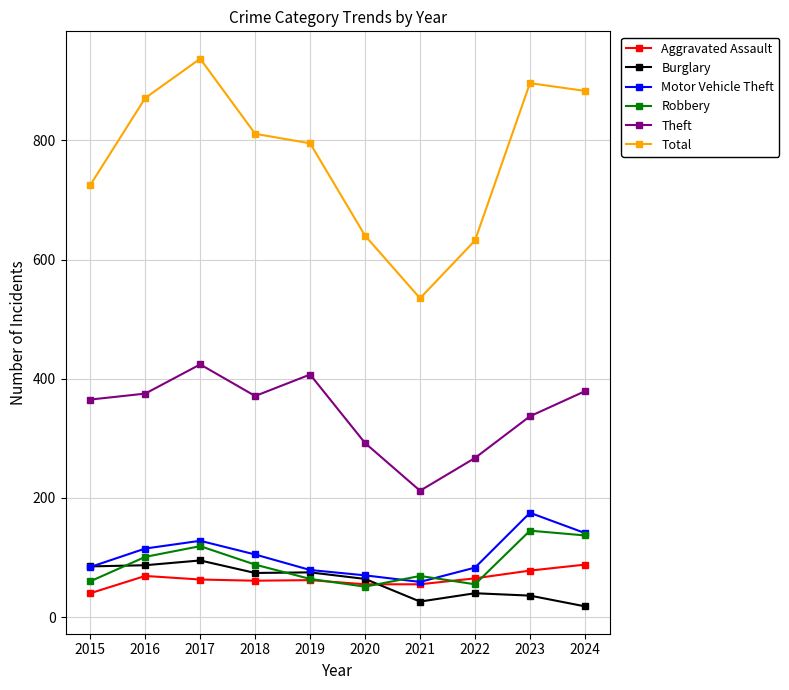

At which label is Motor Vehicle Theft closest to 117?

2016